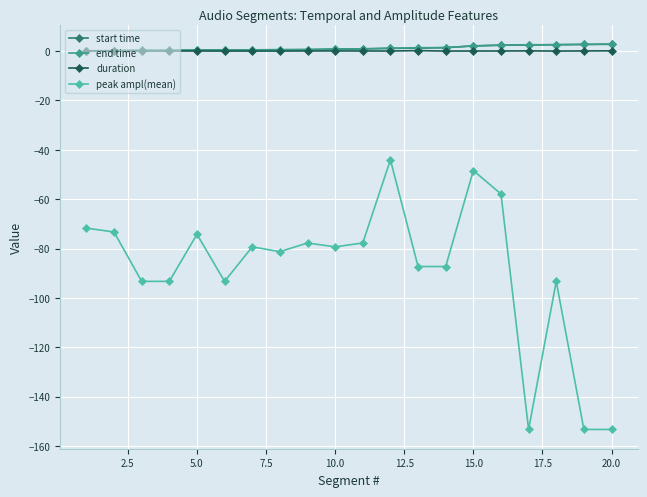

Does the chart display data point markers on the line(s)?

Yes